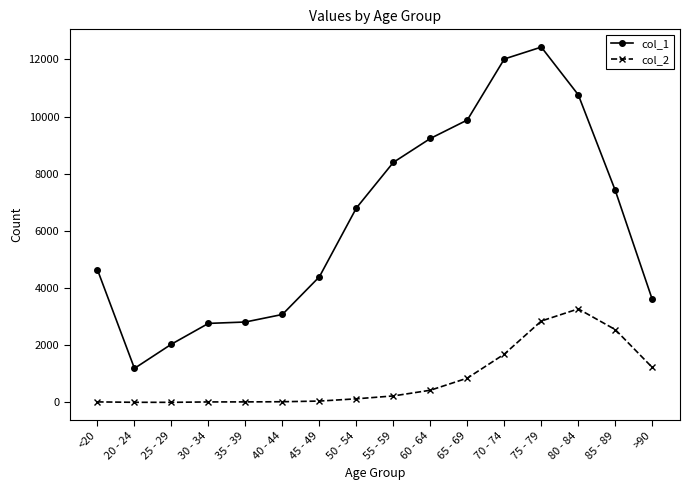

Rank the series by their average value, from lowest to highest.

col_2, col_1